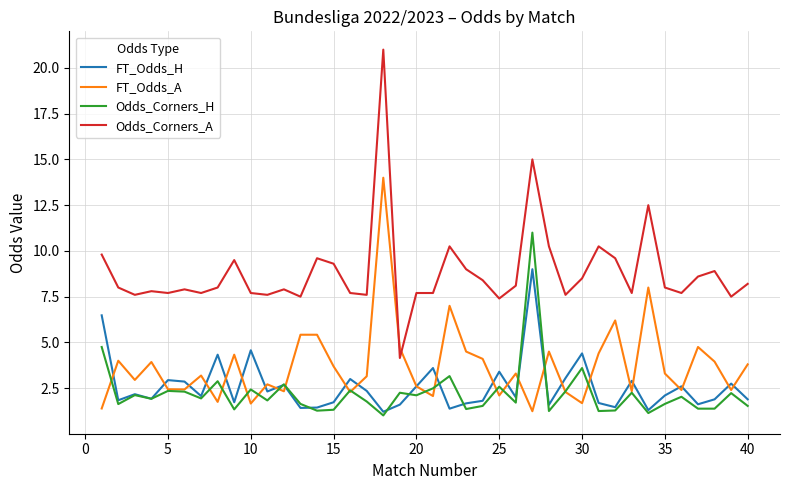

Which series has the largest range (max minus min)?

Odds_Corners_A